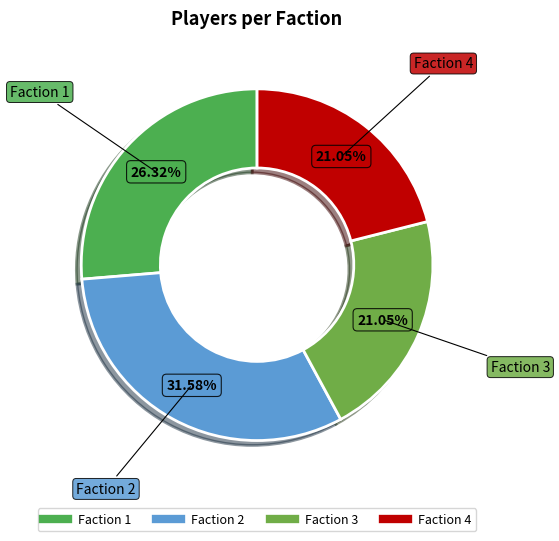

Does any single category account for the majority?

No